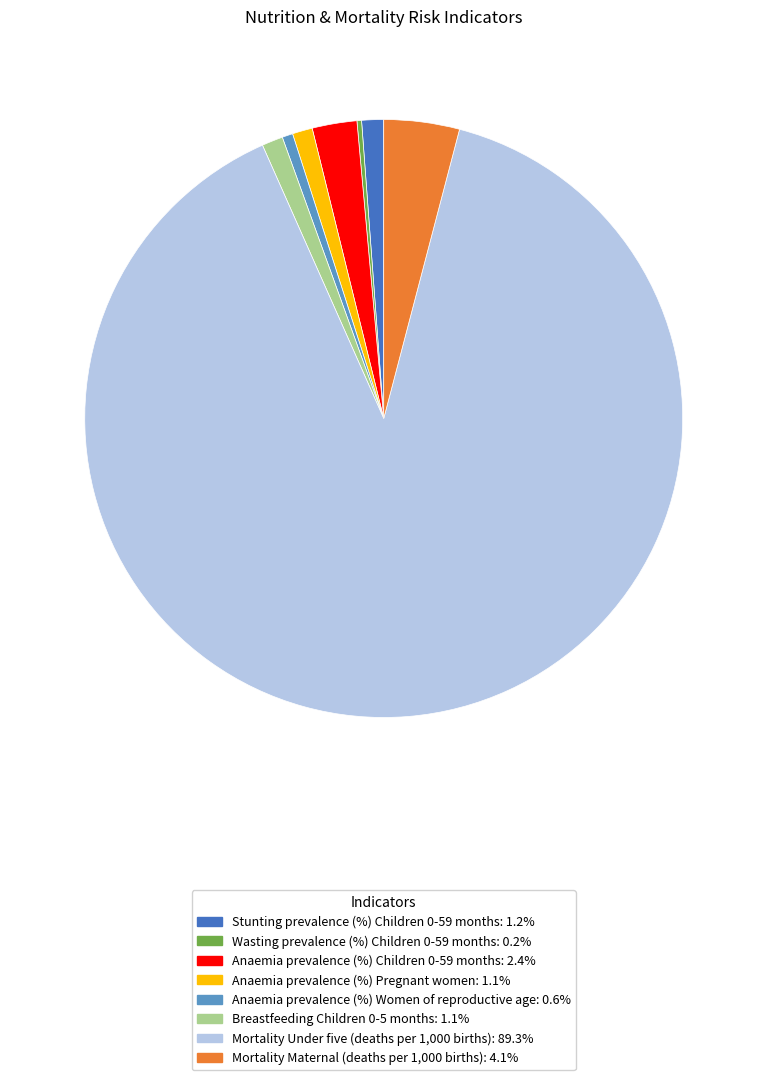

Which has a higher value, Anaemia prevalence (%) Pregnant women or Anaemia prevalence (%) Children 0-59 months?

Anaemia prevalence (%) Children 0-59 months